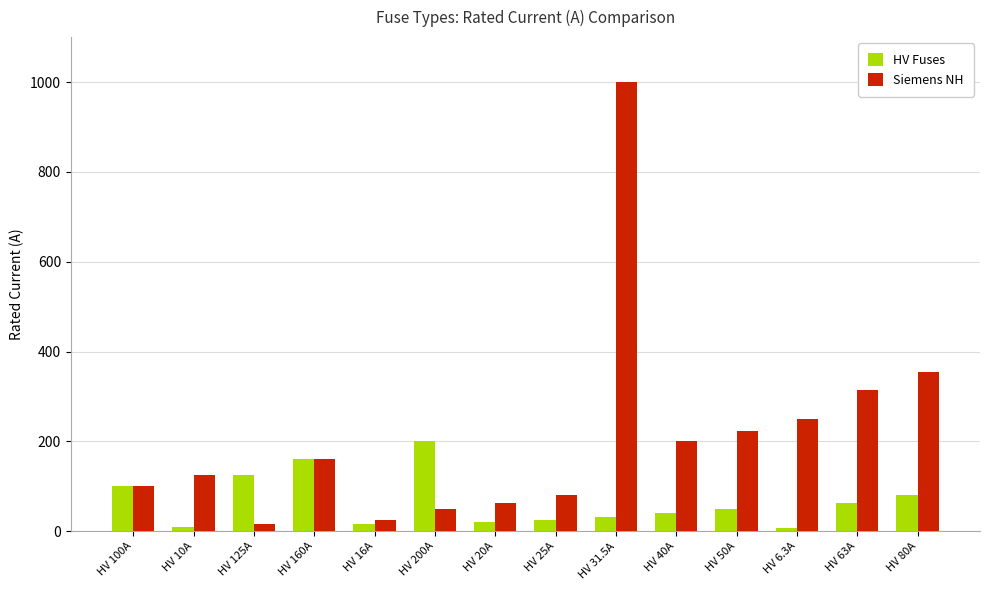

What is the difference between the Siemens NH values at HV 31.5A and HV 100A?

900.0